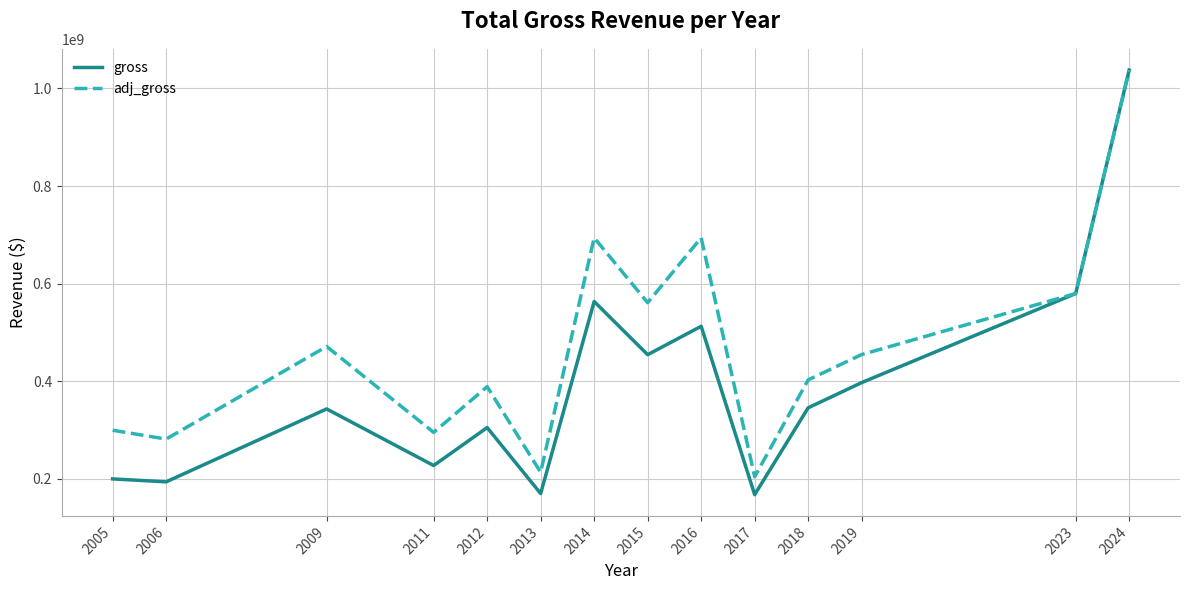

At which category is the sum across all series the highest?

2024